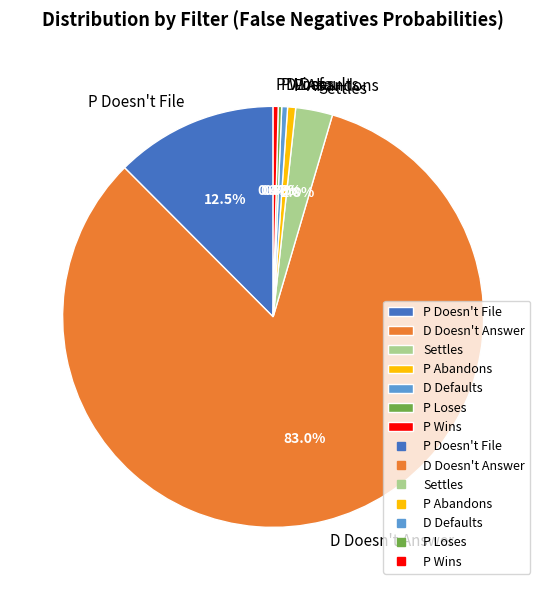

Does P Abandons account for over 50% of the chart?

No